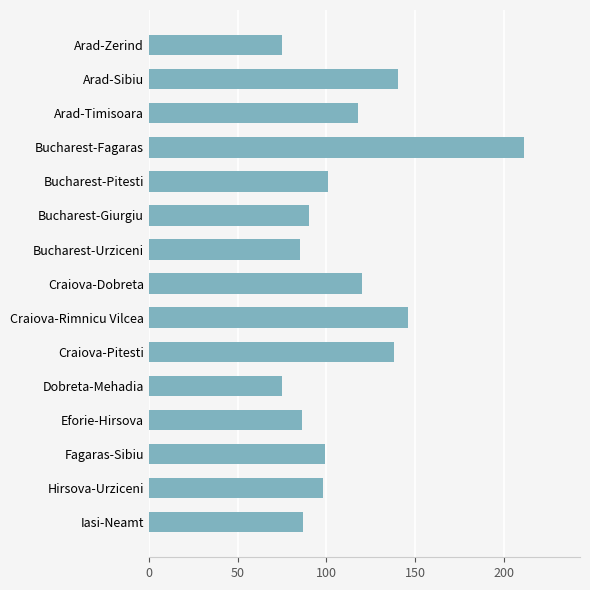

What is the change in value from Arad-Timisoara to Iasi-Neamt?

-31